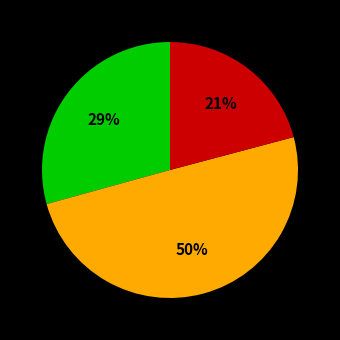

To the nearest percent, what is the average slice percentage?

33%